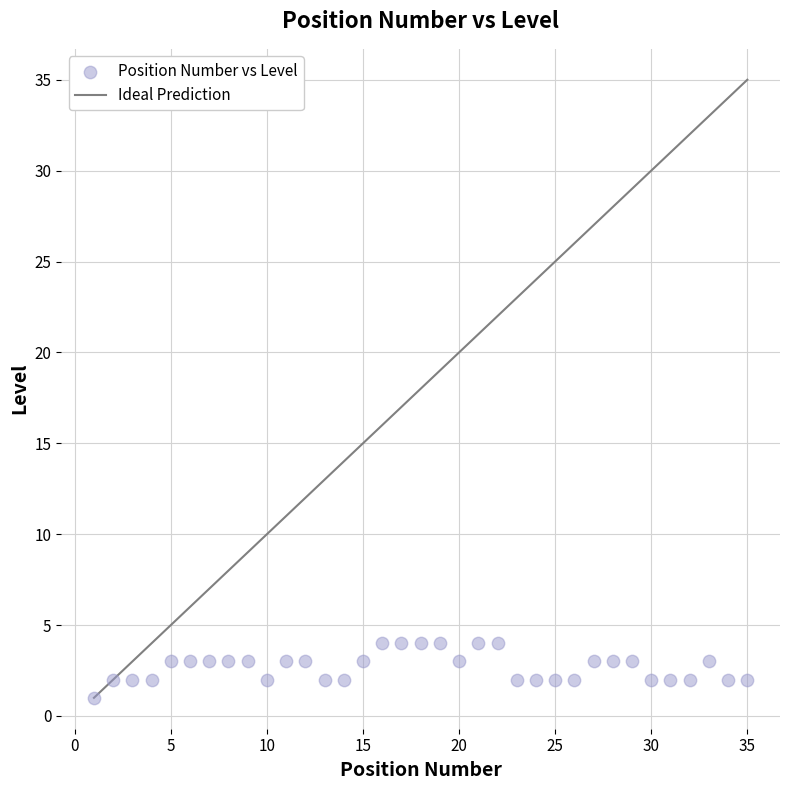

What is the range of X values (max minus min)?

34